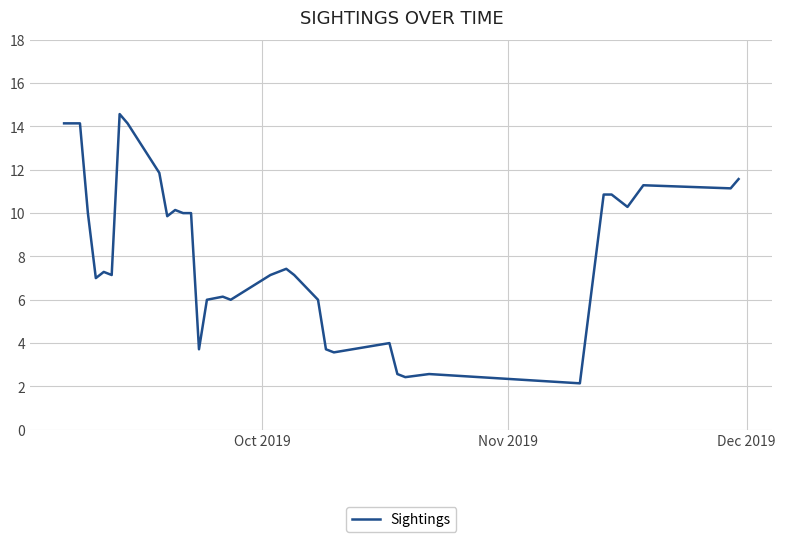

What is the smallest value displayed?

2.1